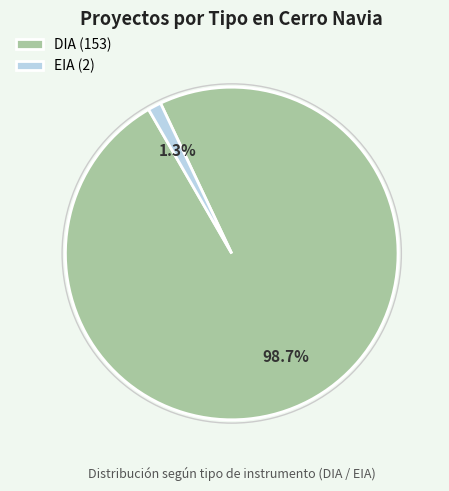

Is it true that EIA is 1% of the pie?

True